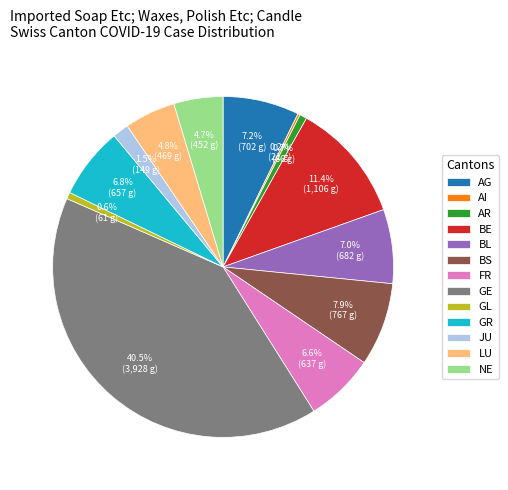

Which has a higher value, GR or GL?

GR